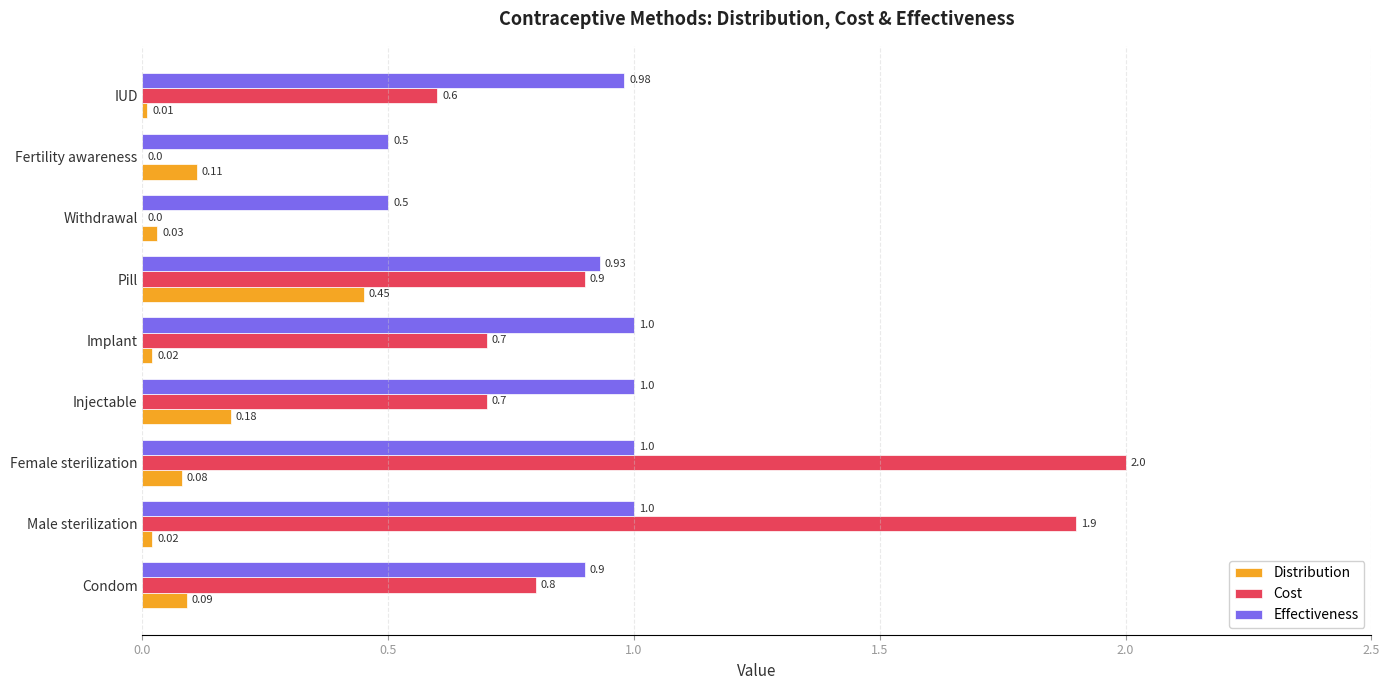

Between Male sterilization and Fertility awareness, which series saw the biggest shift?

Cost